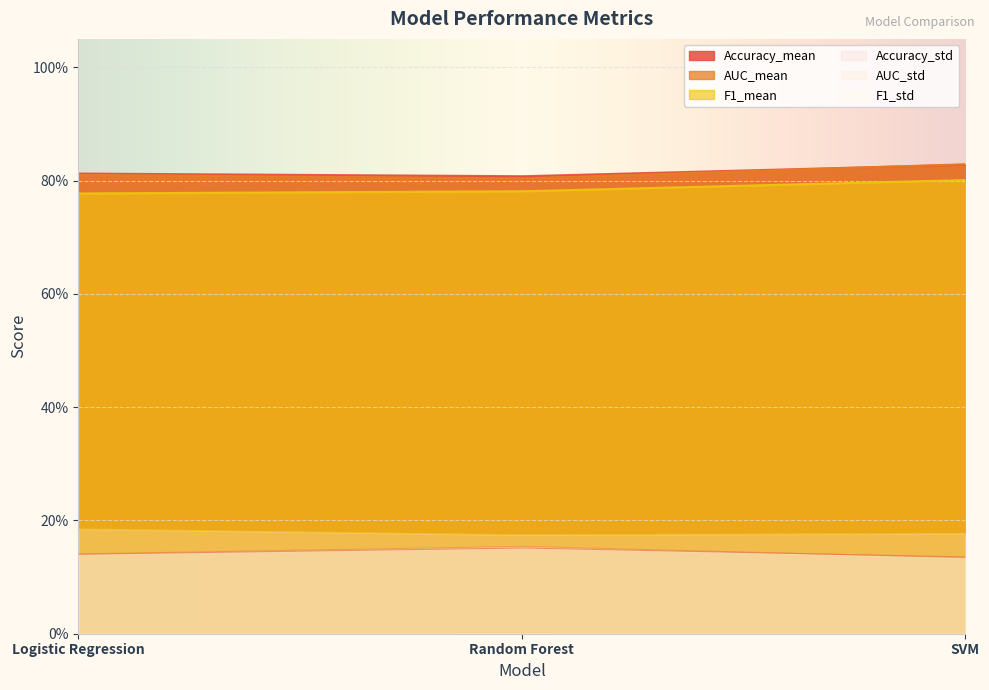

Rank the series at Random Forest from highest to lowest value.

Accuracy_mean, AUC_mean, F1_mean, F1_std, AUC_std, Accuracy_std